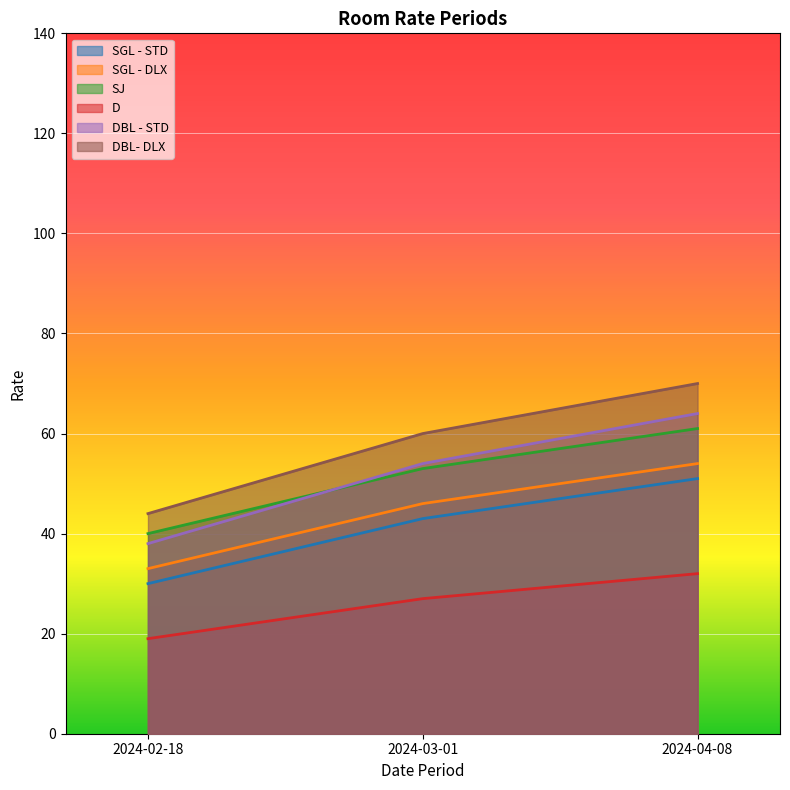

How many lines are shown in the chart?

6